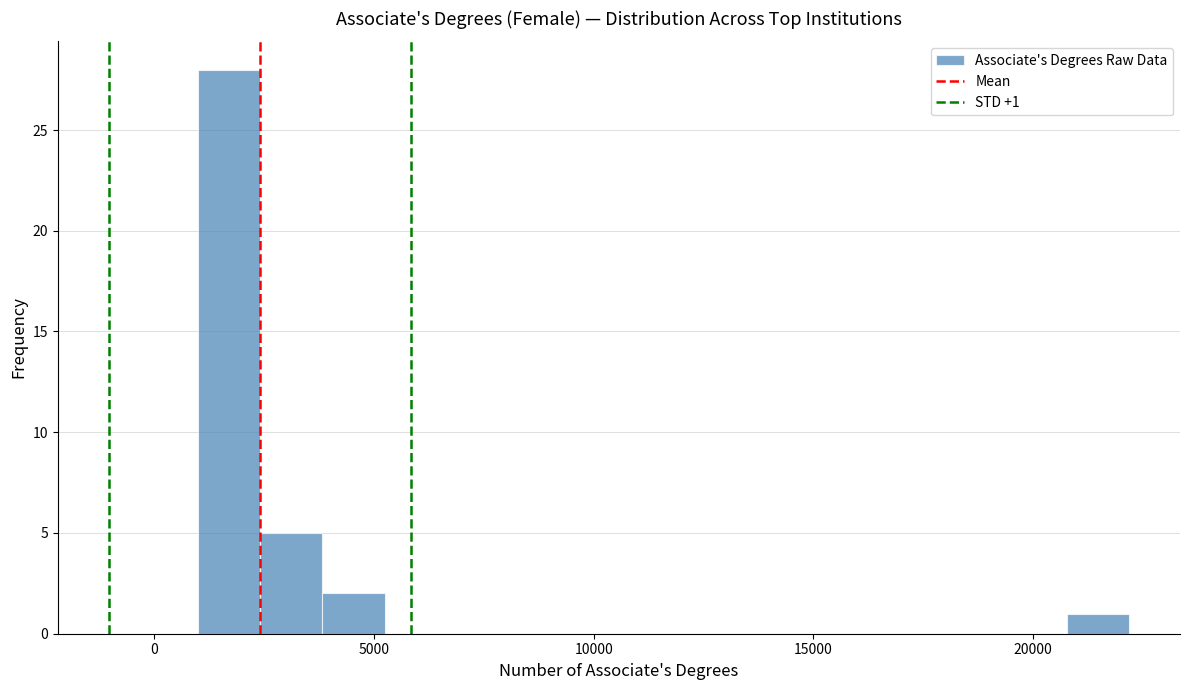

Read against the x-axis, roughly where is the centre of the tallest bar?

1500